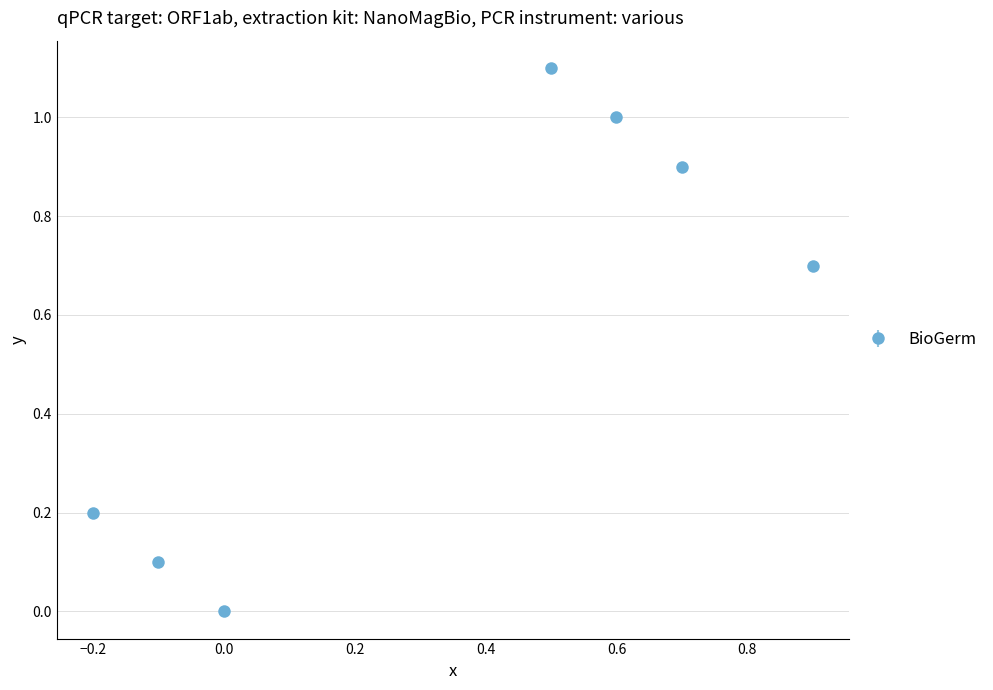

What is the sum of all values?

4.0